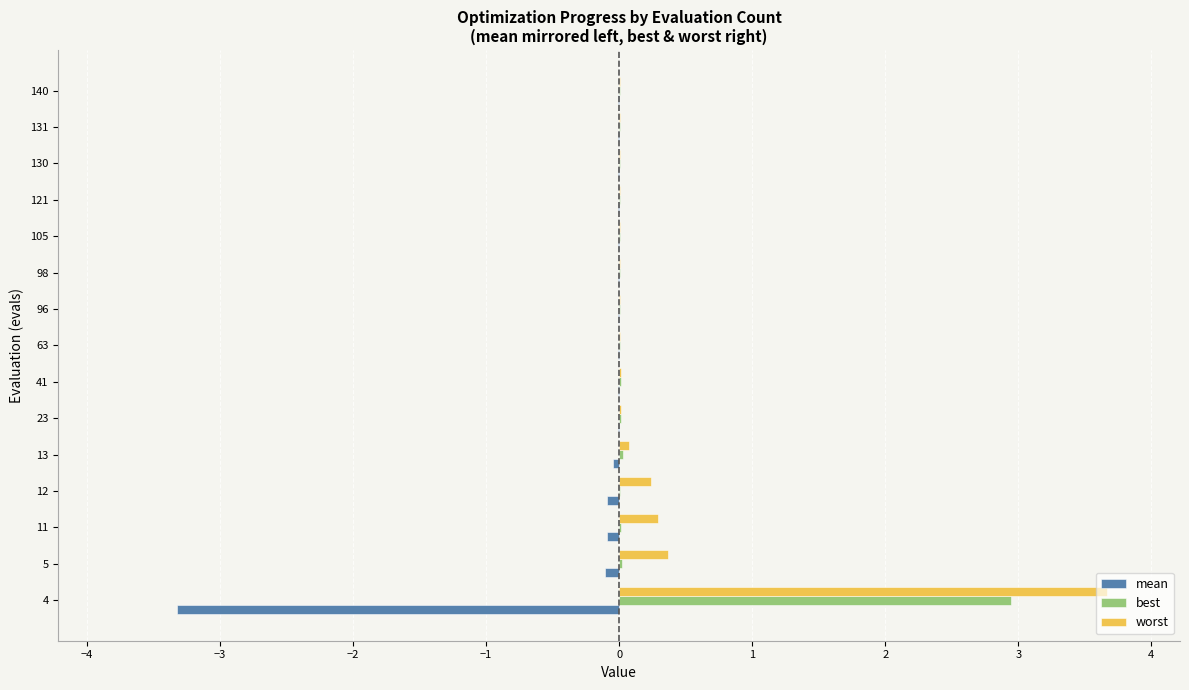

At which category does the chart reach its peak across all series?

4